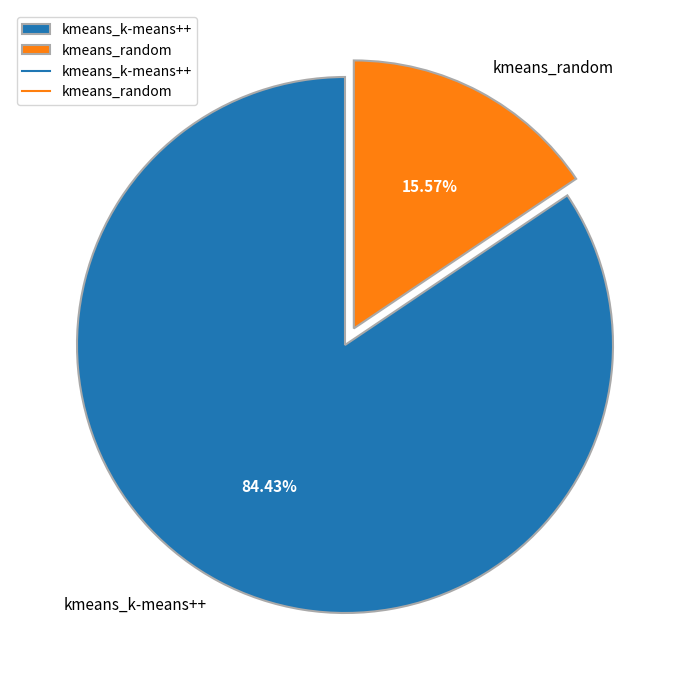

Rank the categories by value from highest to lowest.

kmeans_k-means++, kmeans_random